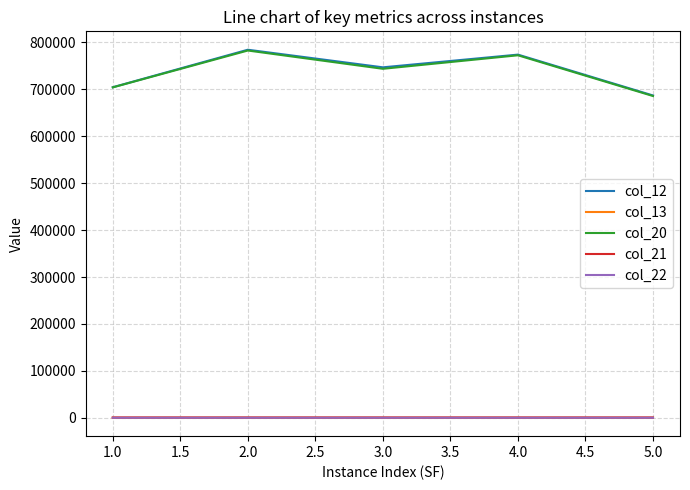

What is the maximum value shown in the chart?

784405.1